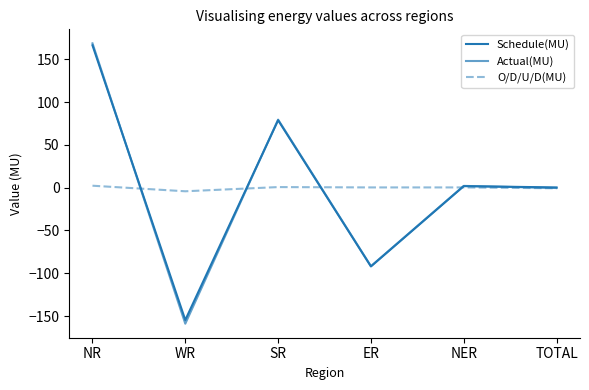

How many lines are shown in the chart?

3